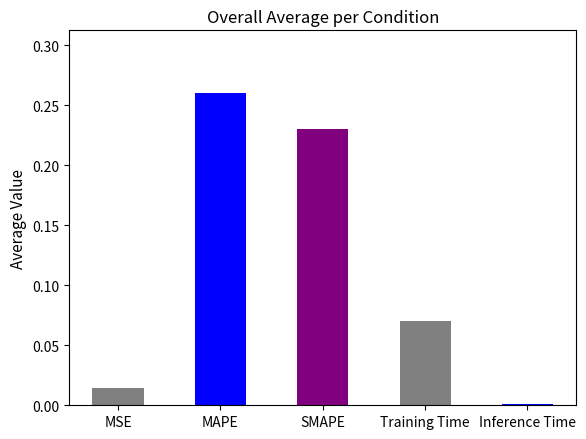

Does the chart contain any negative values?

No